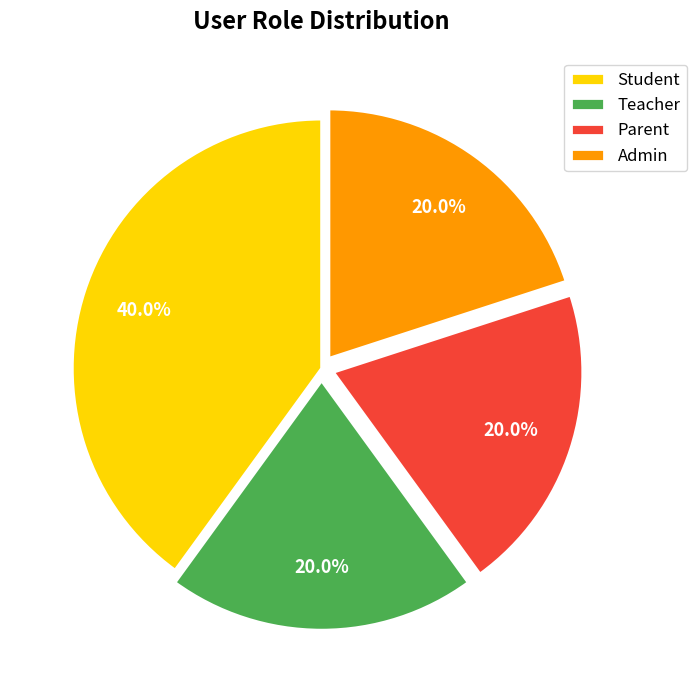

How many segments does this pie chart have?

4